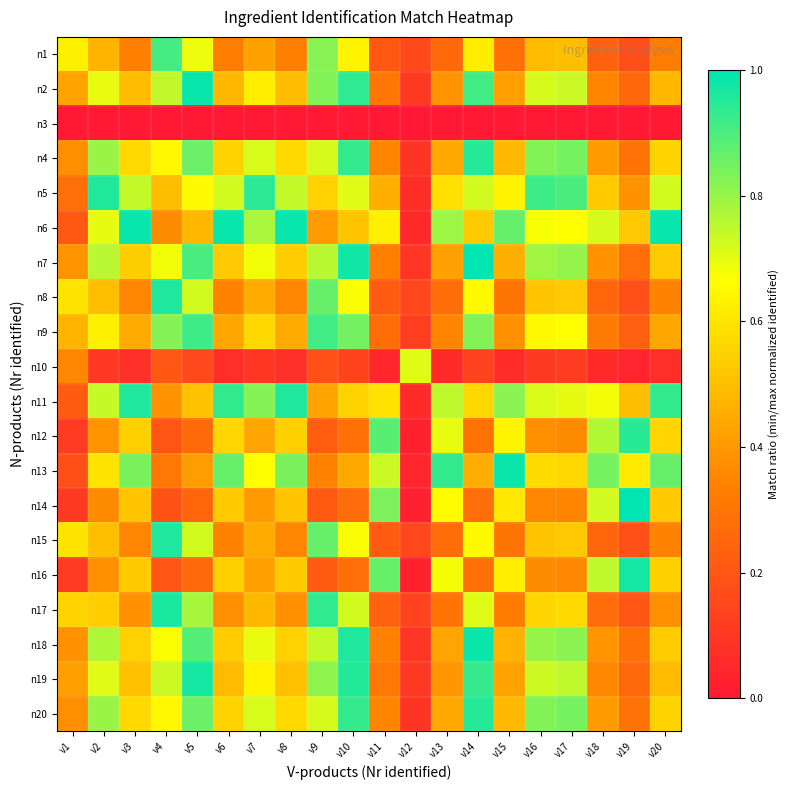

Rank the series by their maximum value, from lowest to highest.

n3, n10, n1, n9, n12, n4, n20, n5, n11, n8, n15, n17, n19, n16, n18, n13, n6, n2, n7, n14